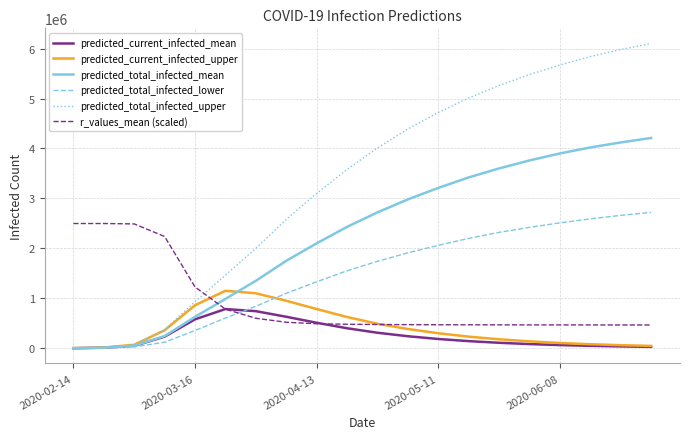

Which series has the largest total across all categories?

predicted_total_infected_upper